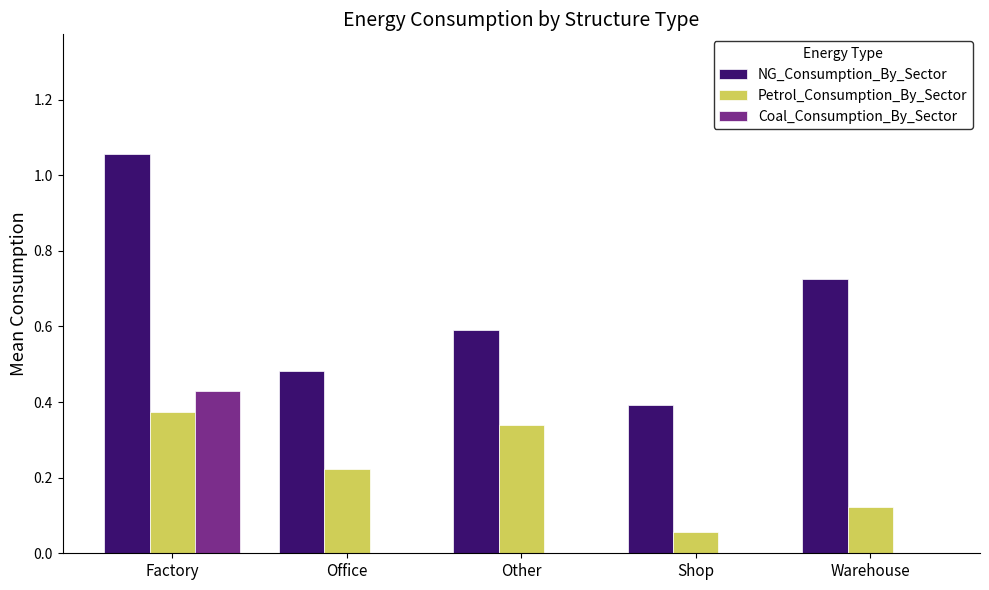

At which category is the sum across all series the highest?

Factory